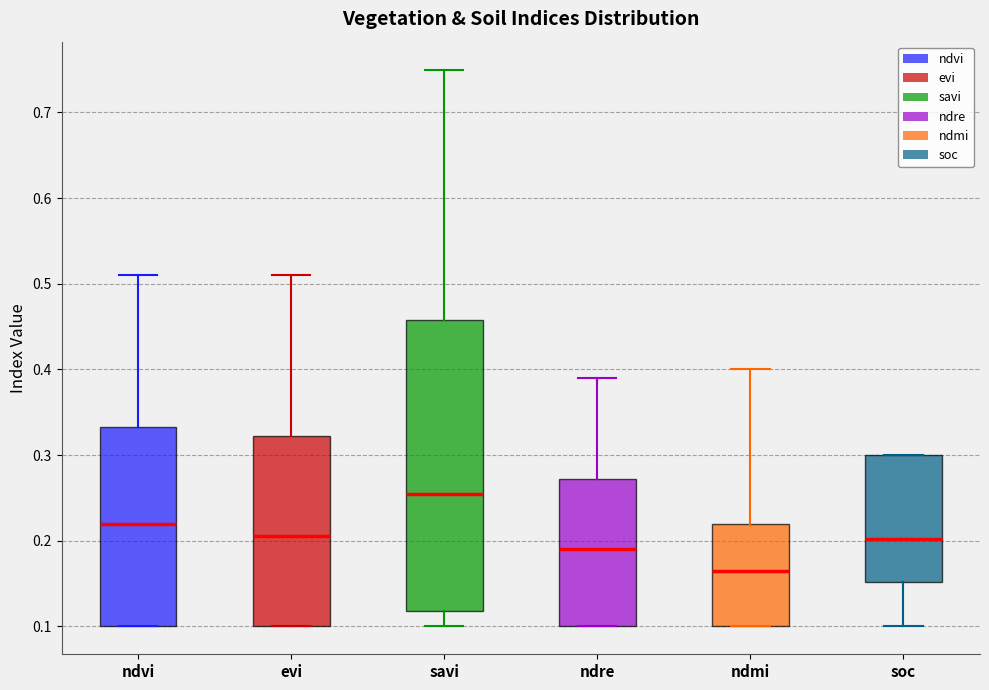

Reading left to right, read every box against the y-axis: the position of its median line, the range the box covers, and the ends of its whiskers. The values are not printed on the chart, so give them approximately, as read against the axis.

ndvi: median 0.22, box 0.10 to 0.33, whiskers 0.10 to 0.51
evi: median 0.21, box 0.10 to 0.32, whiskers 0.10 to 0.51
savi: median 0.26, box 0.12 to 0.46, whiskers 0.10 to 0.75
ndre: median 0.19, box 0.10 to 0.27, whiskers 0.10 to 0.39
ndmi: median 0.17, box 0.10 to 0.22, whiskers 0.10 to 0.40
soc: median 0.20, box 0.15 to 0.30, whiskers 0.10 to 0.30